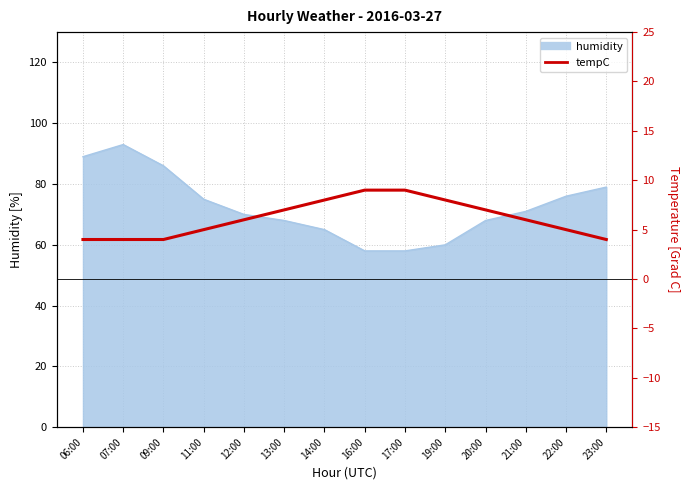

Is it true that the value at 19:00 is 8?

True